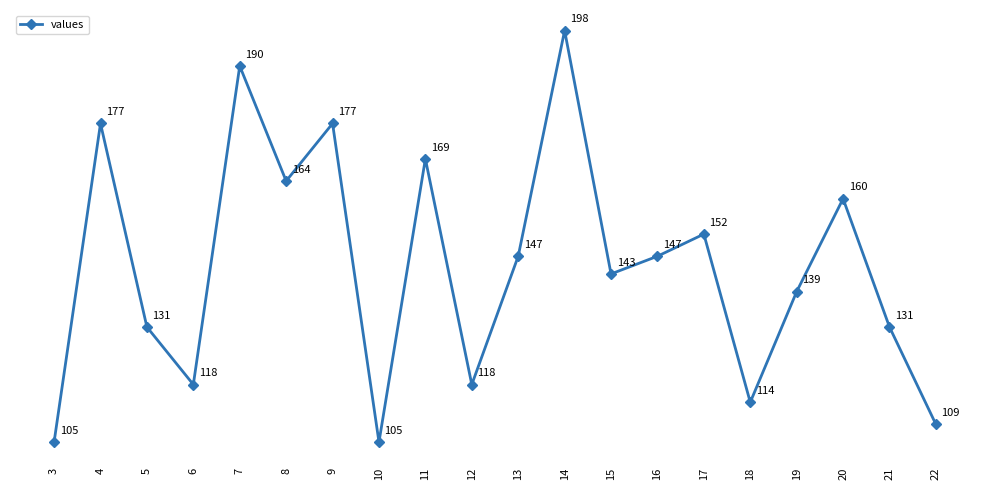

What is the value of the 19th point from the left?

131